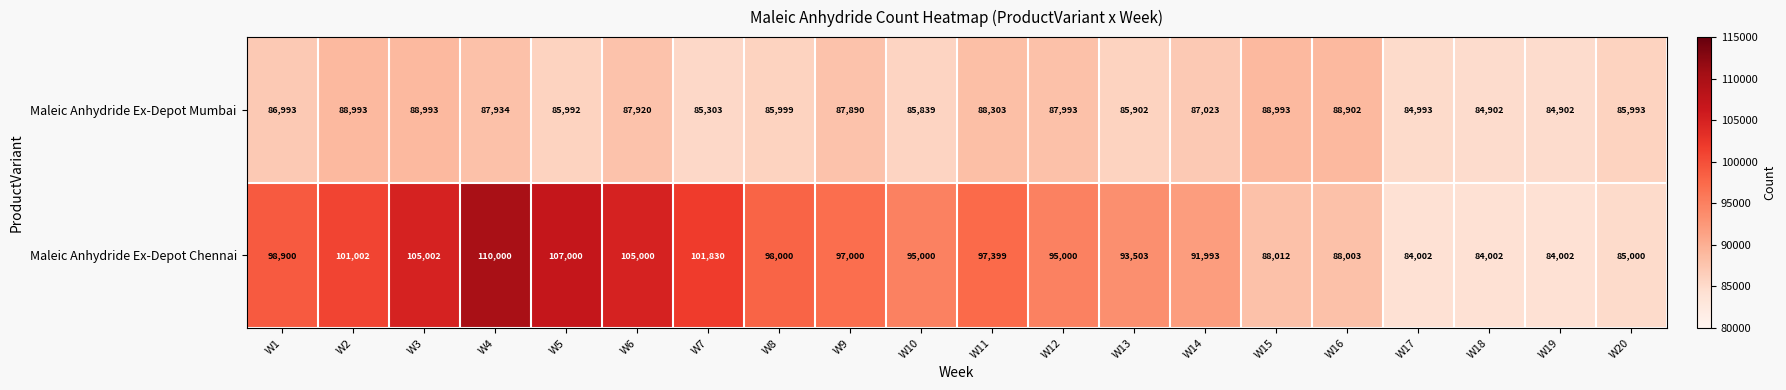

What is the minimum value shown in the chart?

84002